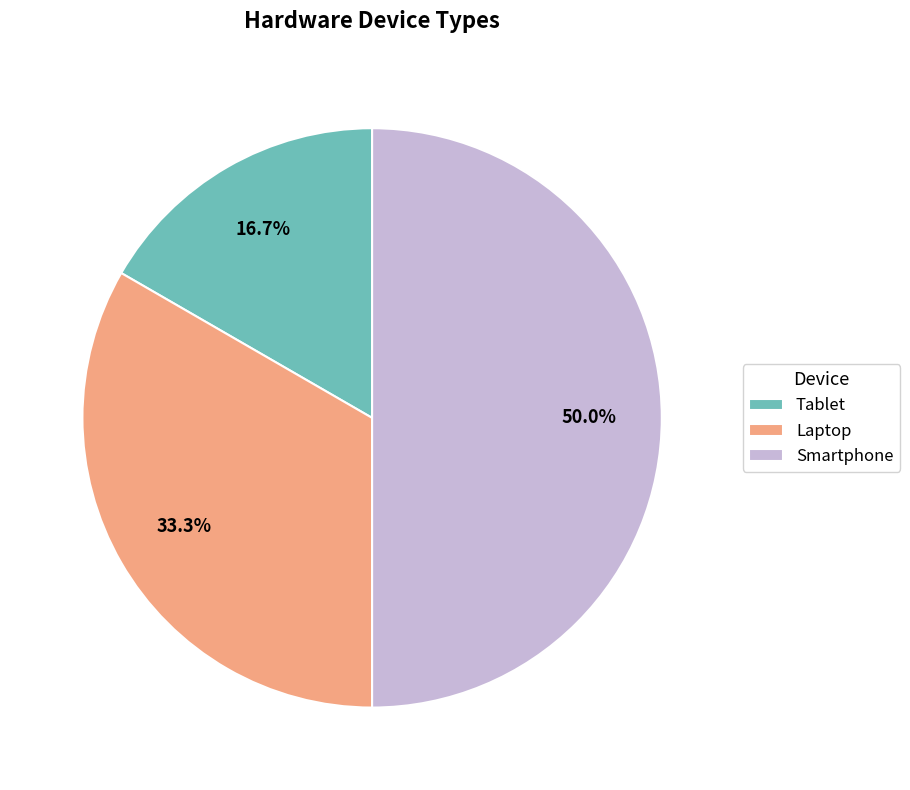

How many slices are in this pie chart?

3